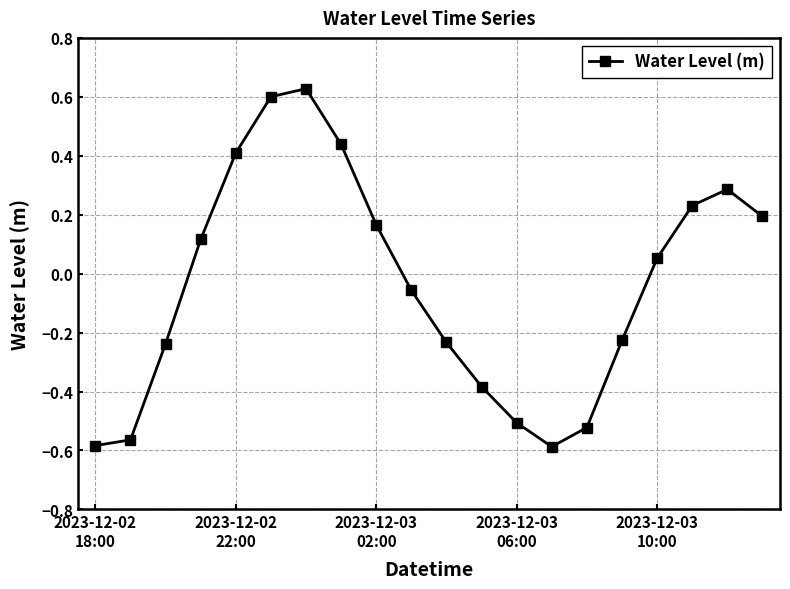

True or false: there are more than 2 points higher than both neighbors.

False